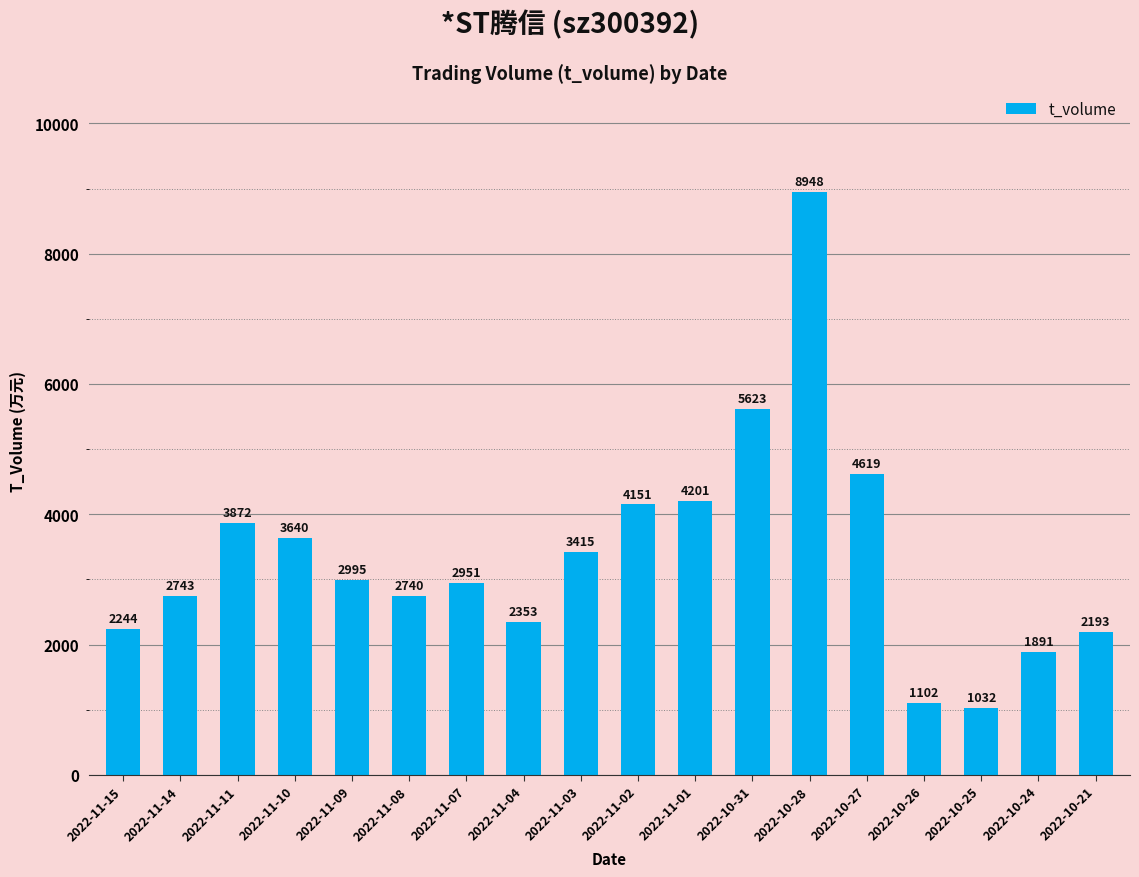

What is the difference between the second highest and minimum values?

4591